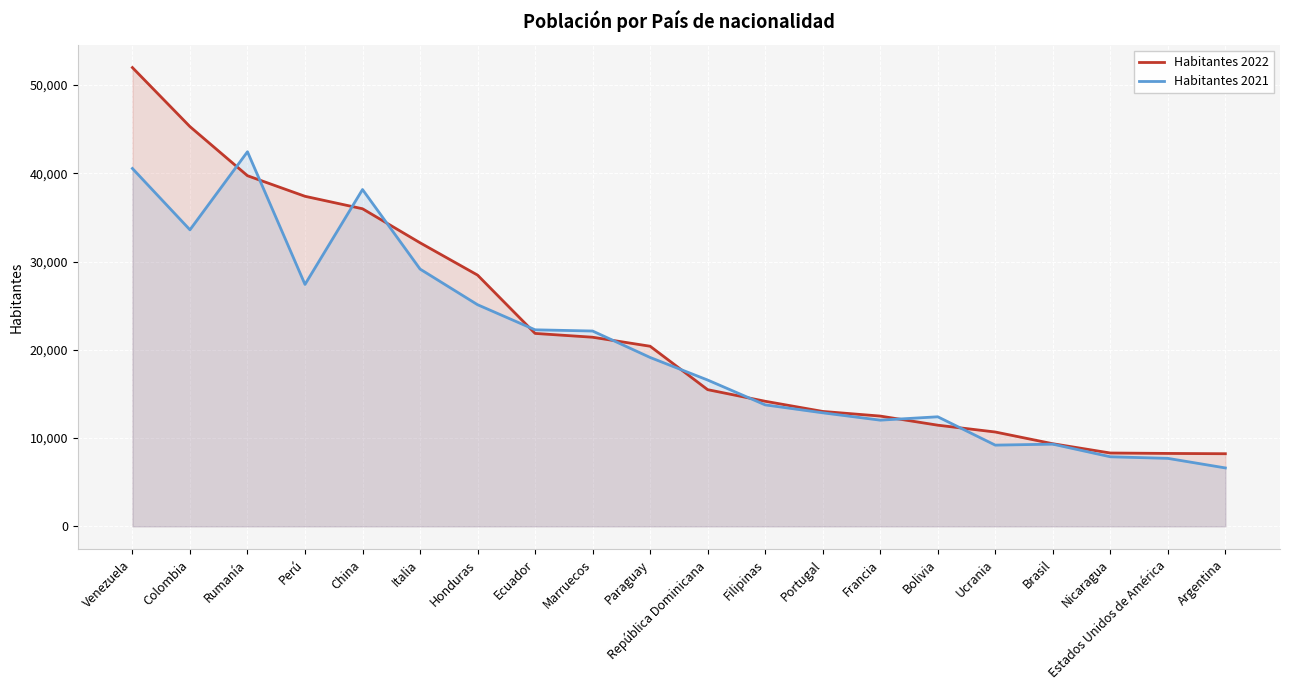

List the series in order of their peak value, lowest first.

Habitantes 2021, Habitantes 2022